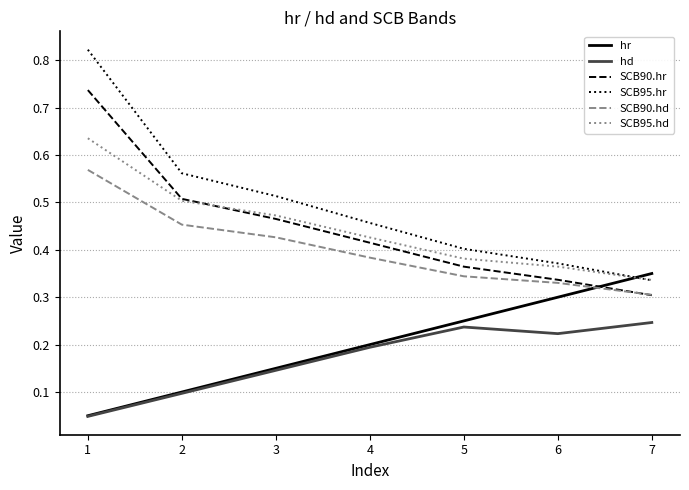

At which label is SCB95.hr closest to 0?

7